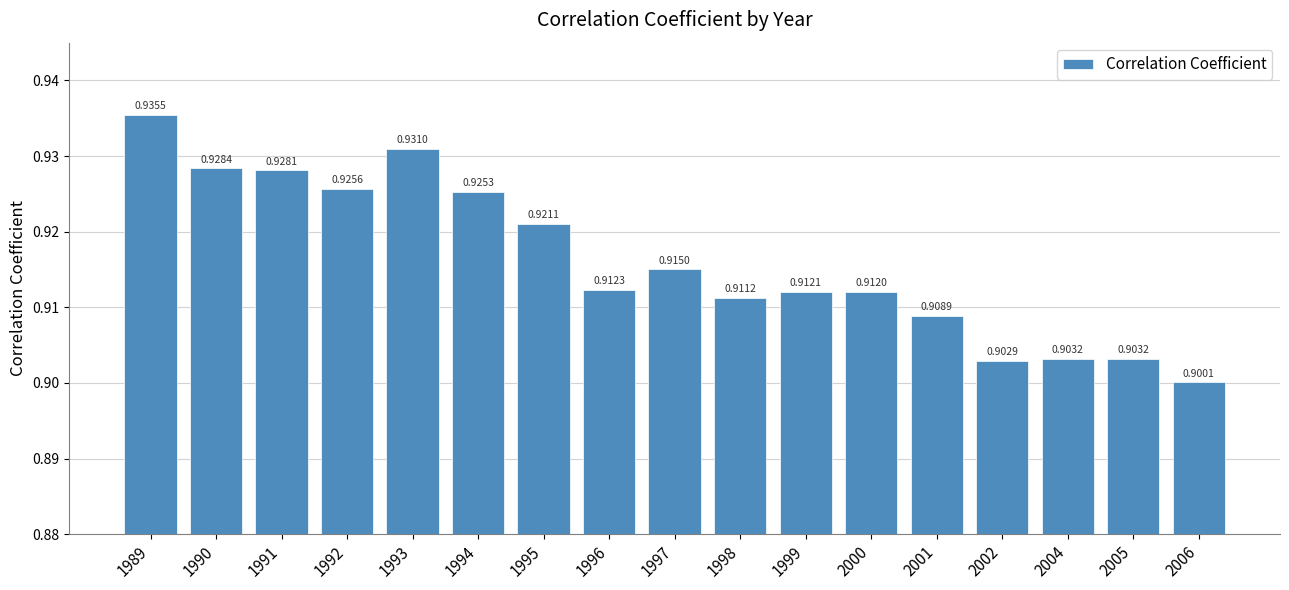

Which has a higher value, 1998 or 2004?

1998